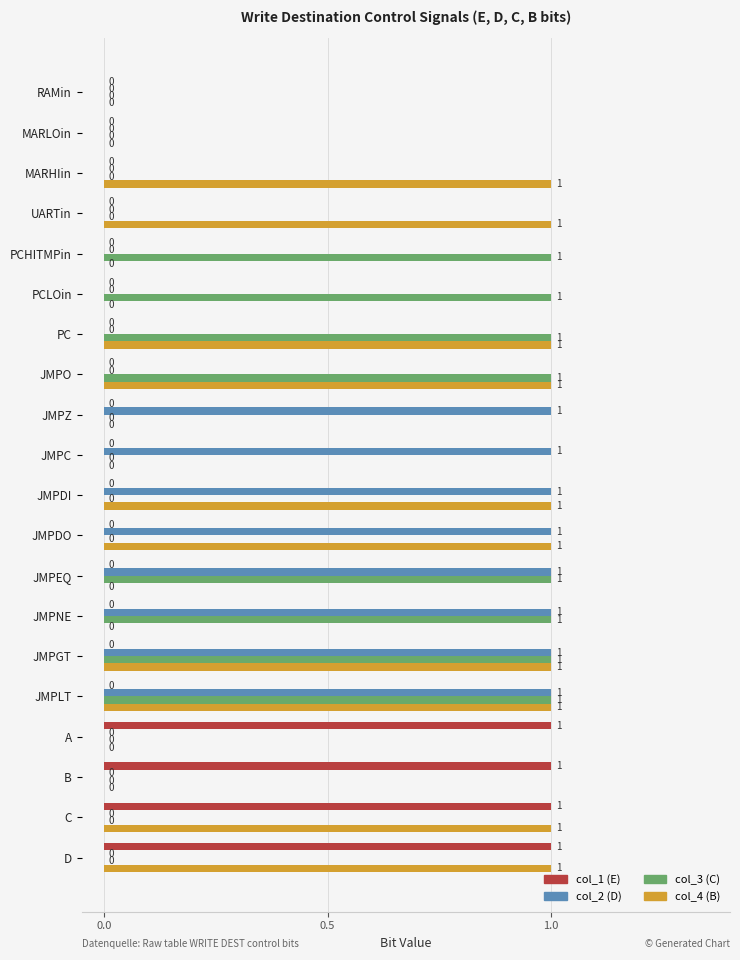

The value of col_1 (E) at JMPLT is 0. True or false?

True